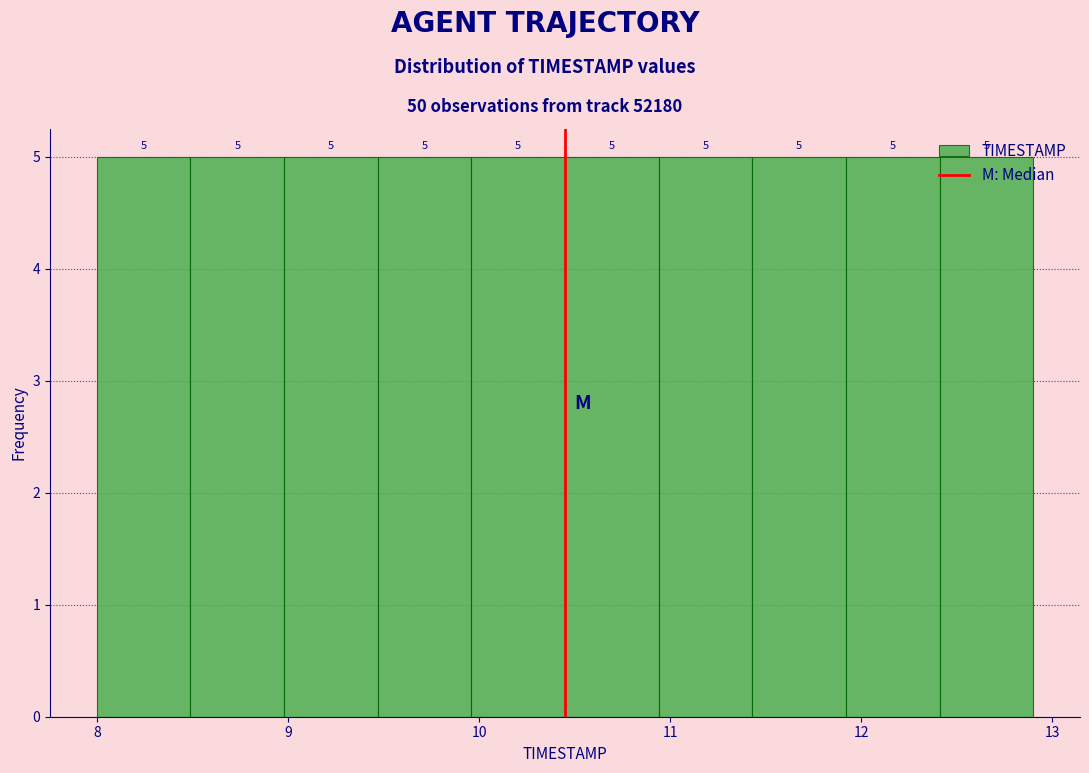

Reading left to right, list every bar in this chart as the range it spans on the x-axis followed by its height. The bar edges are not printed on the chart, so give them approximately, as read against the axis.

8.00 to 8.49: 5
8.49 to 8.98: 5
8.98 to 9.47: 5
9.47 to 9.96: 5
9.96 to 10.45: 5
10.45 to 10.94: 5
10.94 to 11.43: 5
11.43 to 11.92: 5
11.92 to 12.41: 5
12.41 to 12.90: 5